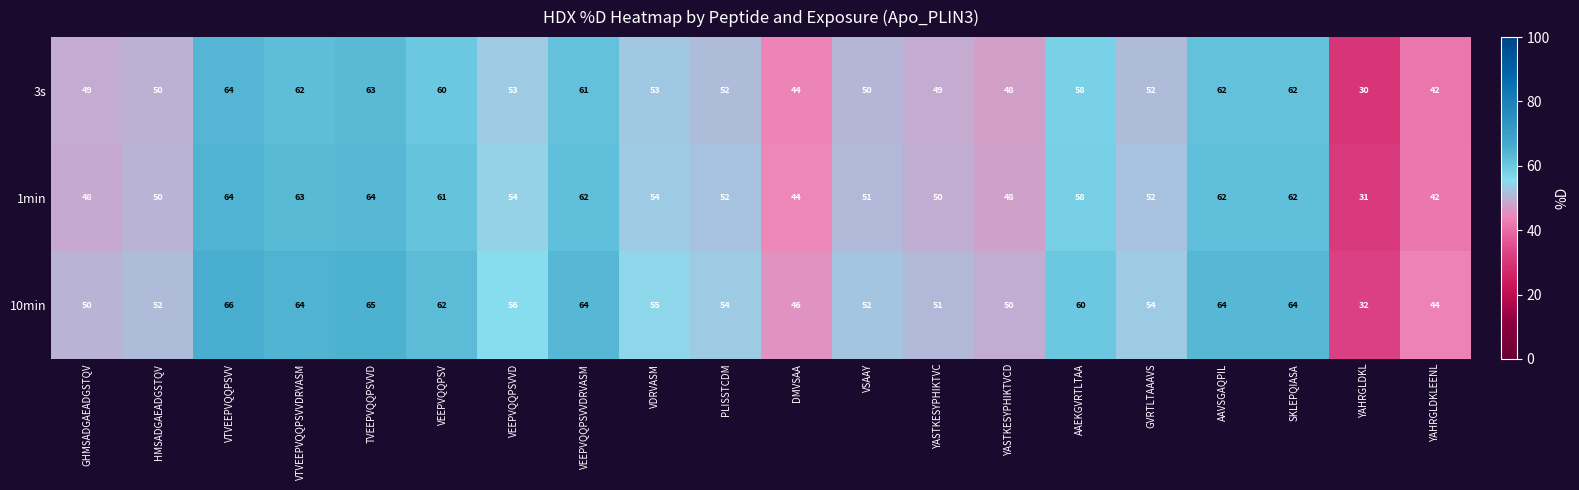

The value of 10min at VDRVASM is 55. True or false?

True